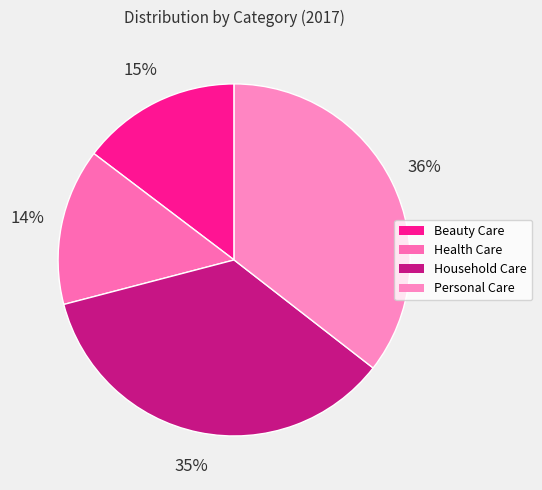

Rank the categories by value from lowest to highest.

Health Care, Beauty Care, Household Care, Personal Care